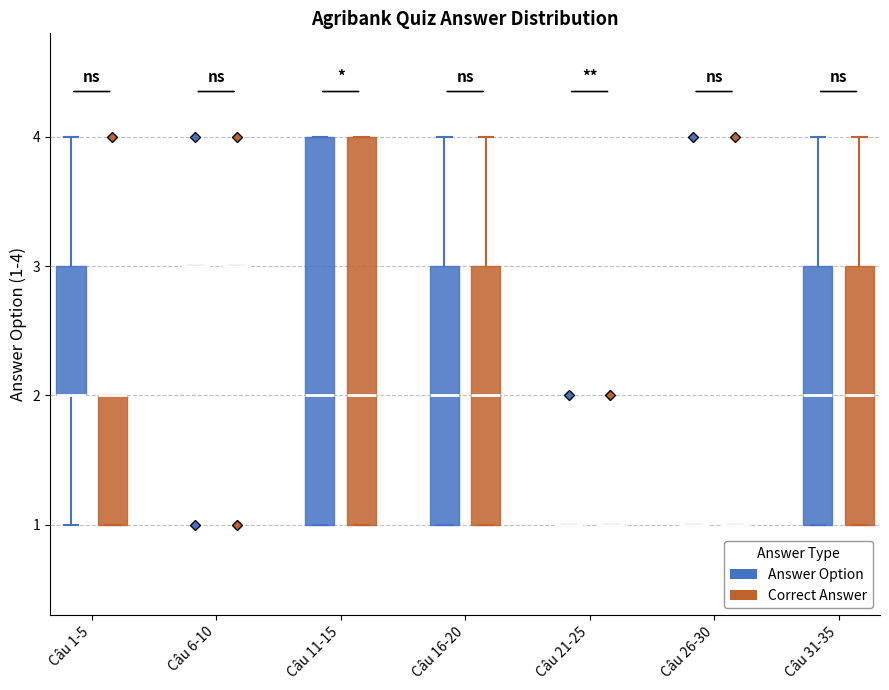

Reading left to right, read every box against the y-axis: the position of its median line, the range the box covers, and the ends of its whiskers. The values are not printed on the chart, so give them approximately, as read against the axis.

Câu 1-5 (Answer Option): median 2 (drawn on the box's lower edge), box 2 to 3, whiskers 1 to 4
Câu 1-5 (Correct Answer): median 2 (drawn on the box's upper edge), box 1 to 2, whiskers 1 to 2
Câu 6-10 (Answer Option): box collapsed to a line at 3, whiskers 3 to 3
Câu 6-10 (Correct Answer): box collapsed to a line at 3, whiskers 3 to 3
Câu 11-15 (Answer Option): median 2, box 1 to 4, whiskers 1 to 4
Câu 11-15 (Correct Answer): median 2, box 1 to 4, whiskers 1 to 4
Câu 16-20 (Answer Option): median 2, box 1 to 3, whiskers 1 to 4
Câu 16-20 (Correct Answer): median 2, box 1 to 3, whiskers 1 to 4
Câu 21-25 (Answer Option): box collapsed to a line at 1, whiskers 1 to 1
Câu 21-25 (Correct Answer): box collapsed to a line at 1, whiskers 1 to 1
Câu 26-30 (Answer Option): box collapsed to a line at 1, whiskers 1 to 1
Câu 26-30 (Correct Answer): box collapsed to a line at 1, whiskers 1 to 1
Câu 31-35 (Answer Option): median 2, box 1 to 3, whiskers 1 to 4
Câu 31-35 (Correct Answer): median 2, box 1 to 3, whiskers 1 to 4